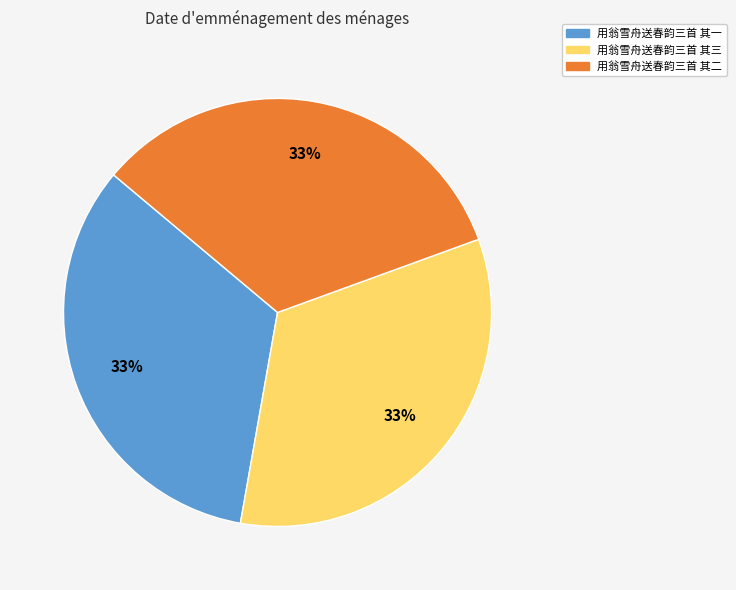

Combined, do 用翁雪舟送春韵三首 其二 and 用翁雪舟送春韵三首 其一 account for over 50%?

Yes